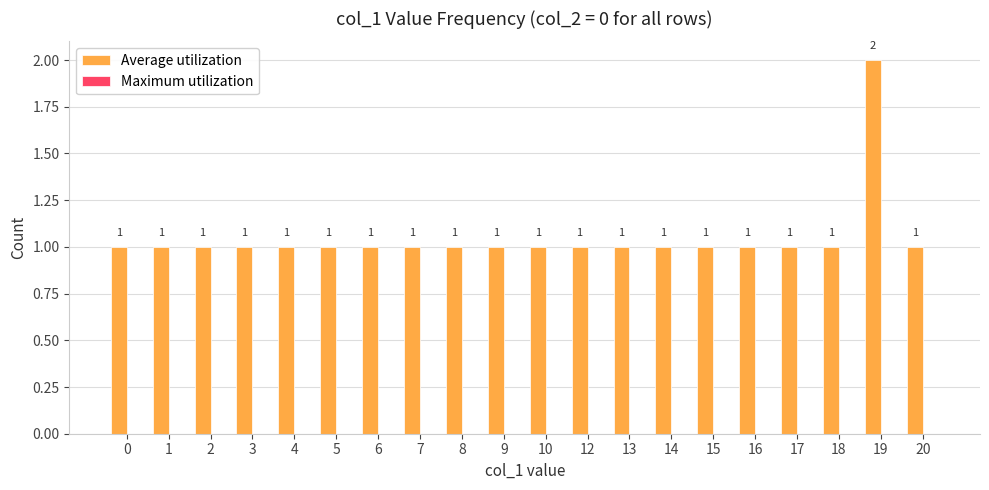

How many series are shown in this chart?

1